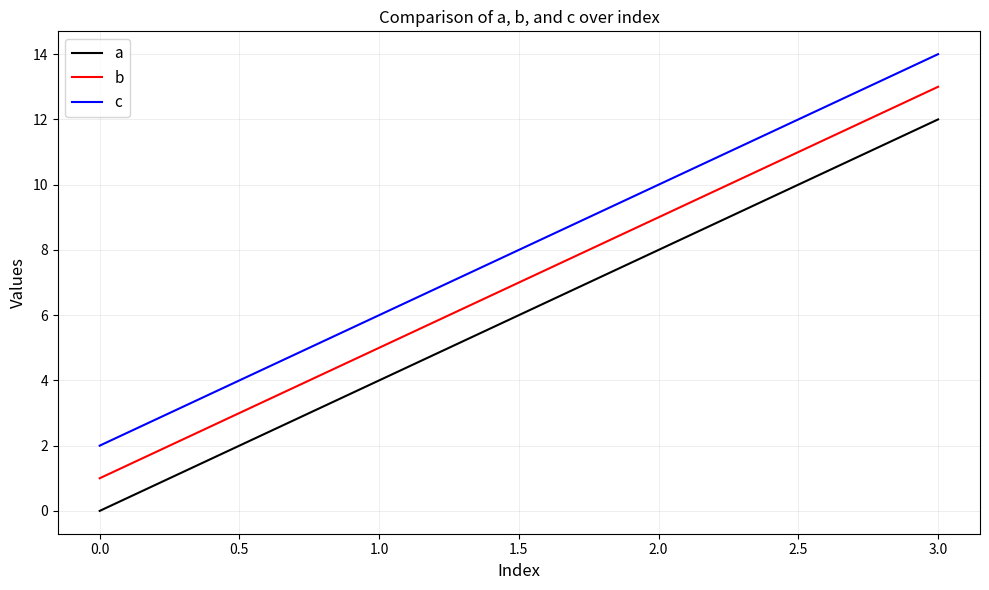

Rank the series by their average value, from lowest to highest.

a, b, c